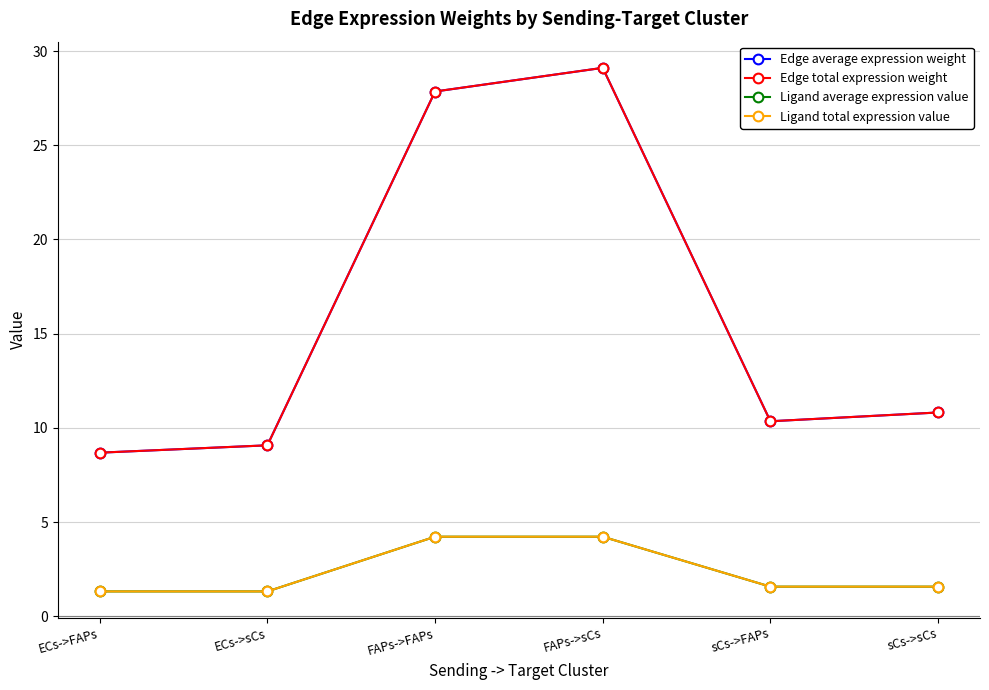

True or false: Edge average expression weight has more than 1 points higher than both neighbors.

False